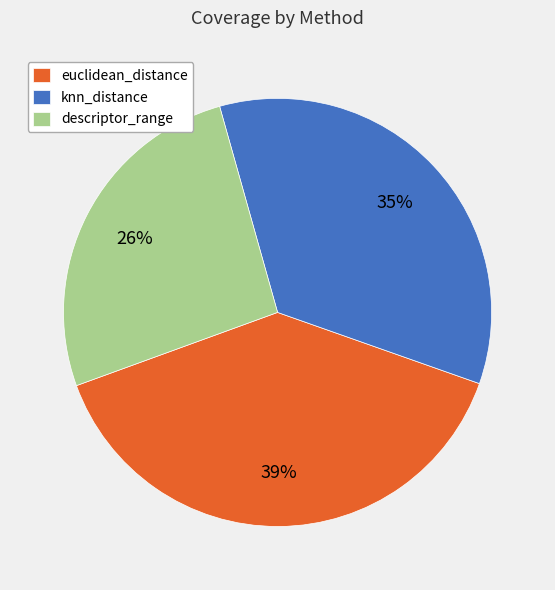

Is there any slice that represents more than half of the pie?

No